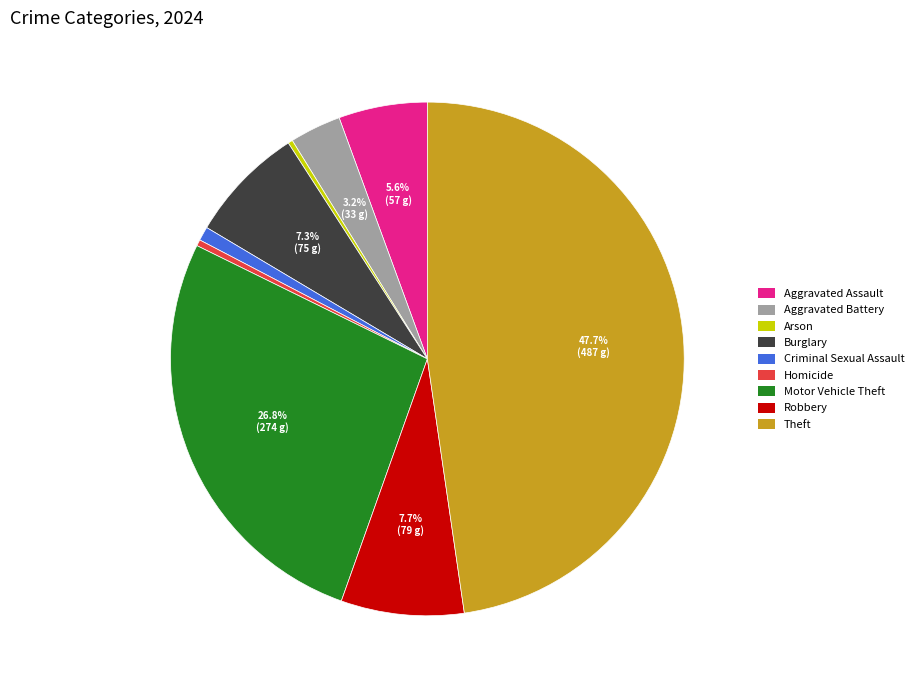

Is there a majority slice in this chart?

No